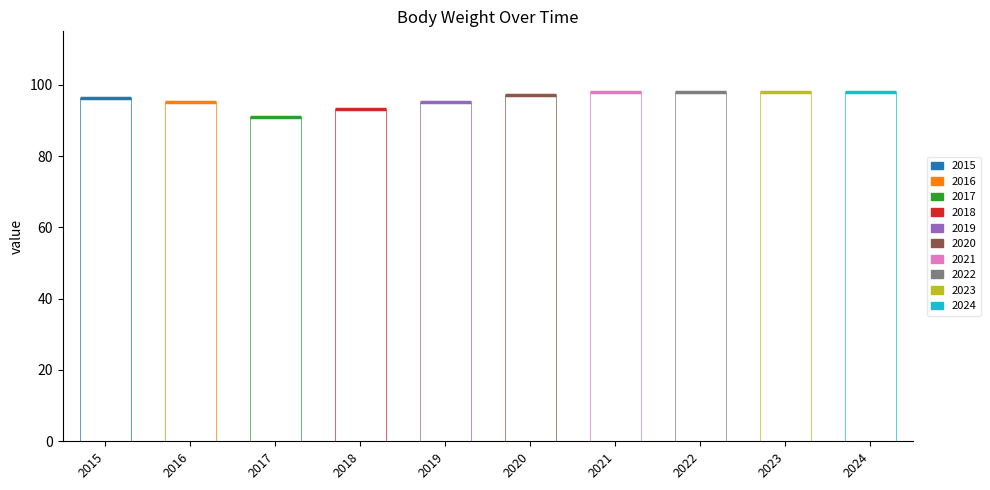

What is the value of the 1st point from the left?

96.4